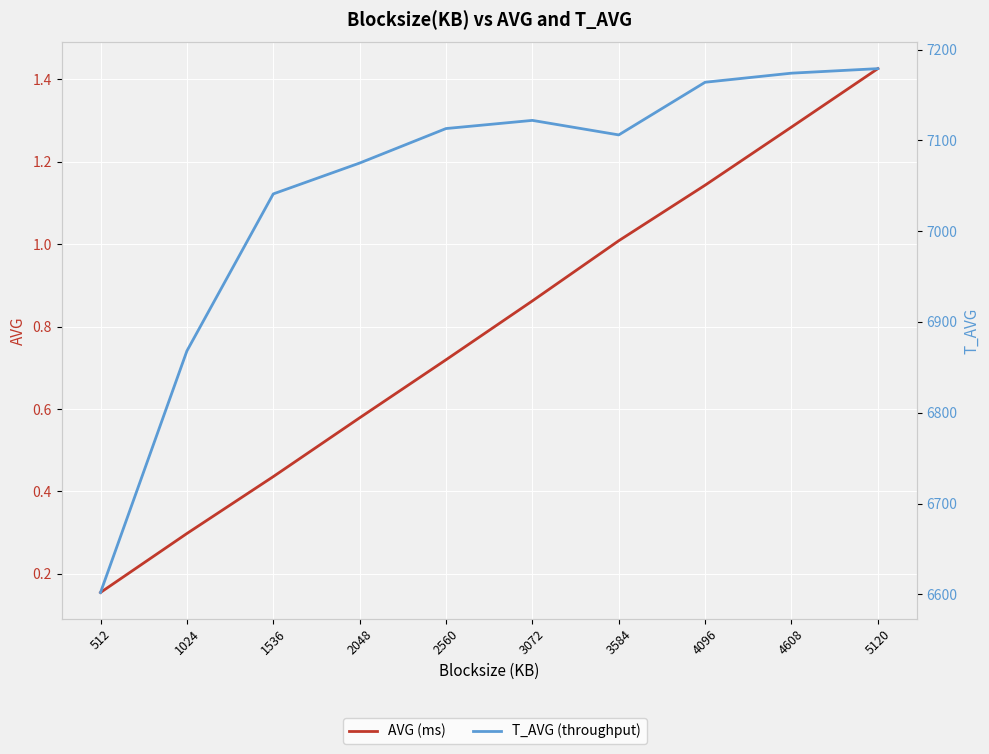

Which has a higher value, 5120 or 1536?

5120